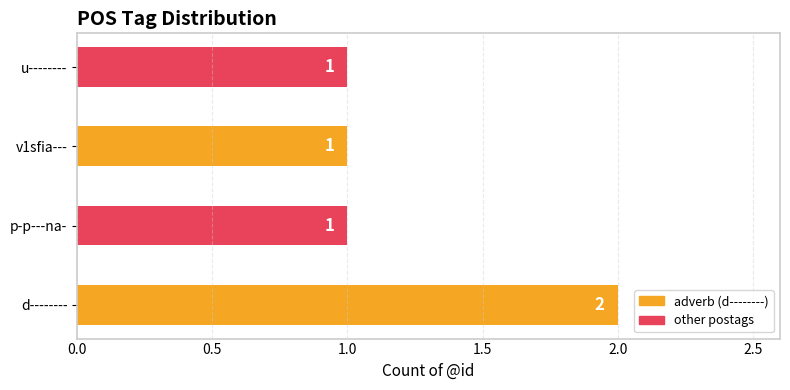

How many values are between 1 and 2?

4